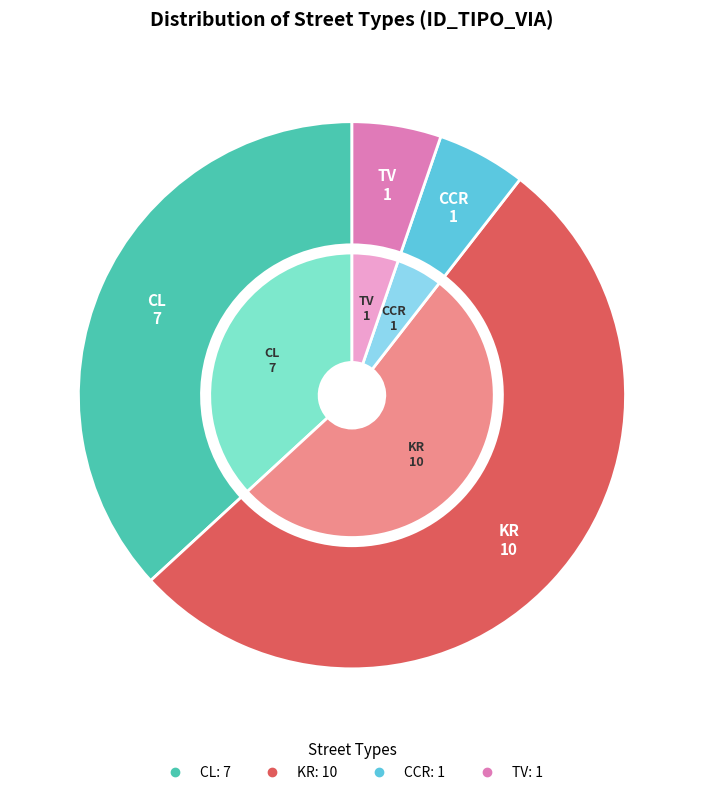

Combined, what portion of the pie is KR and TV?

57.9%